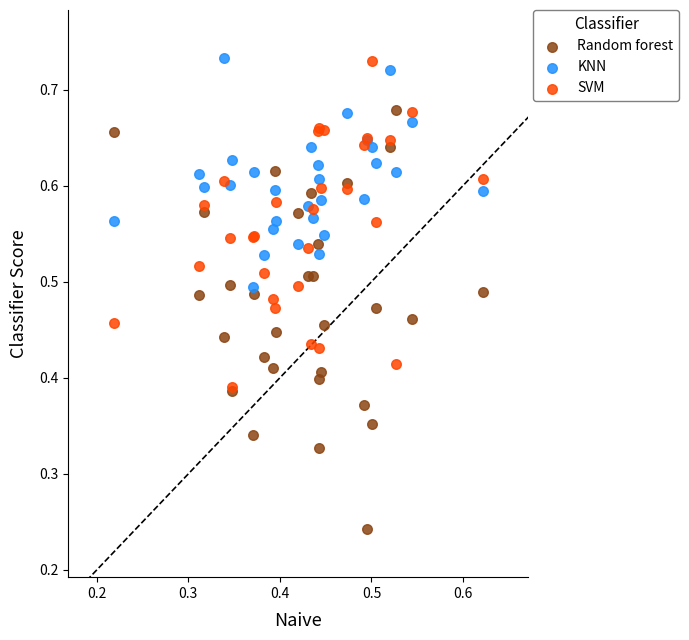

Which series has the largest Y range (max minus min)?

Random forest